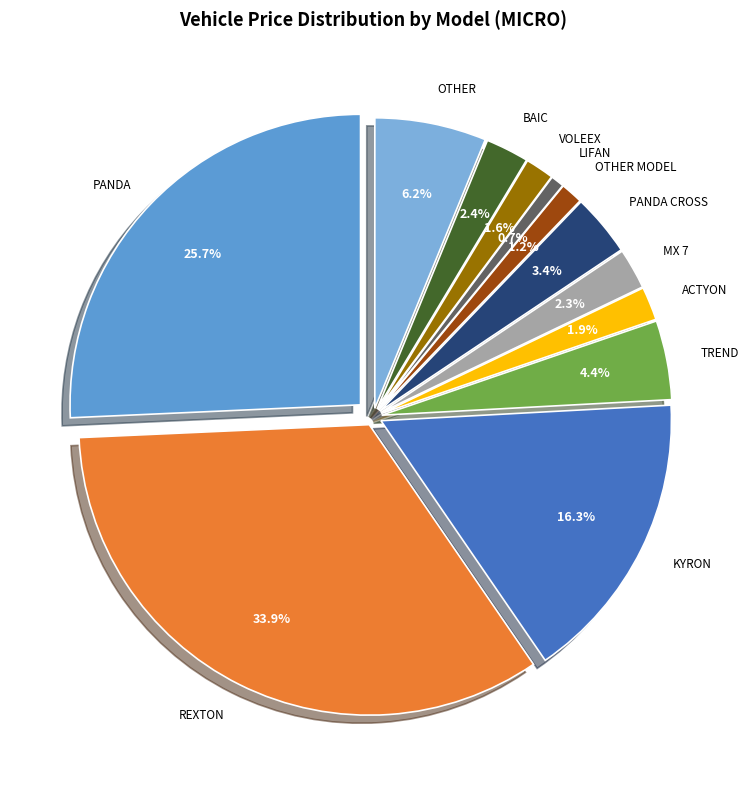

How many slices are in this pie chart?

12